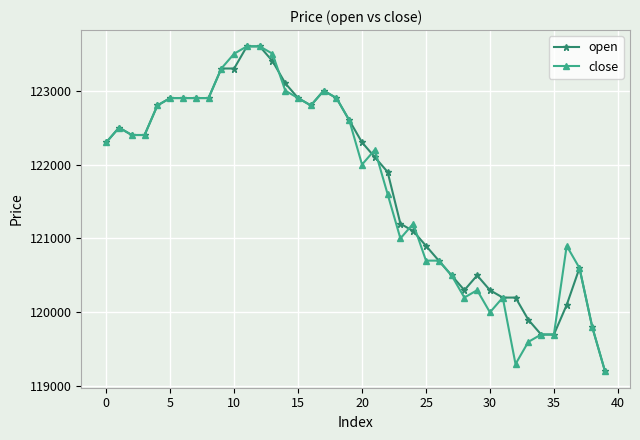

True or false: open has more than 0 points higher than both neighbors.

True